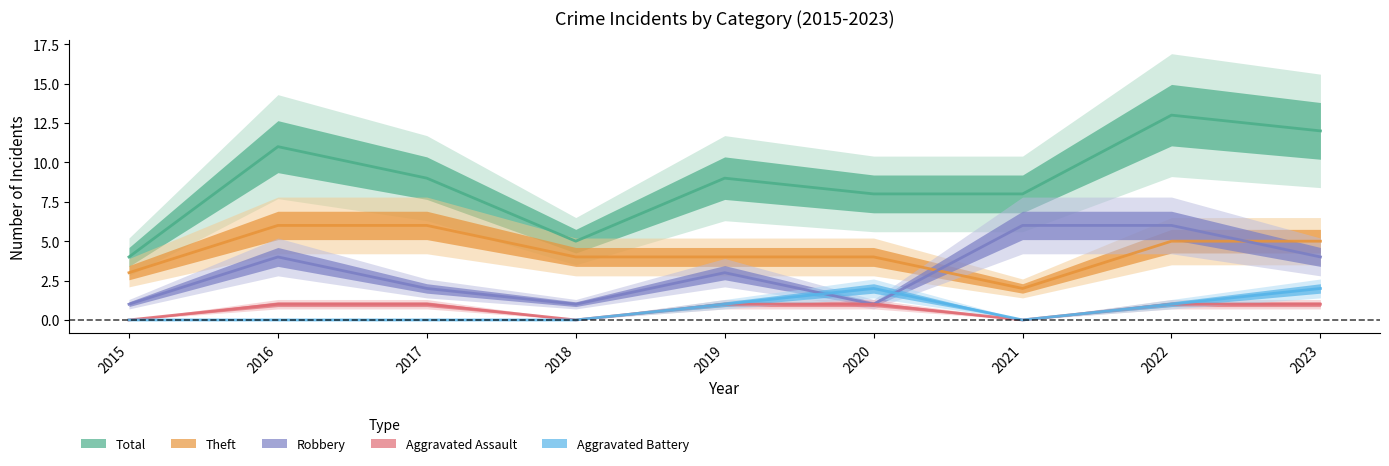

Which category has the highest value in the Aggravated Battery series?

2020